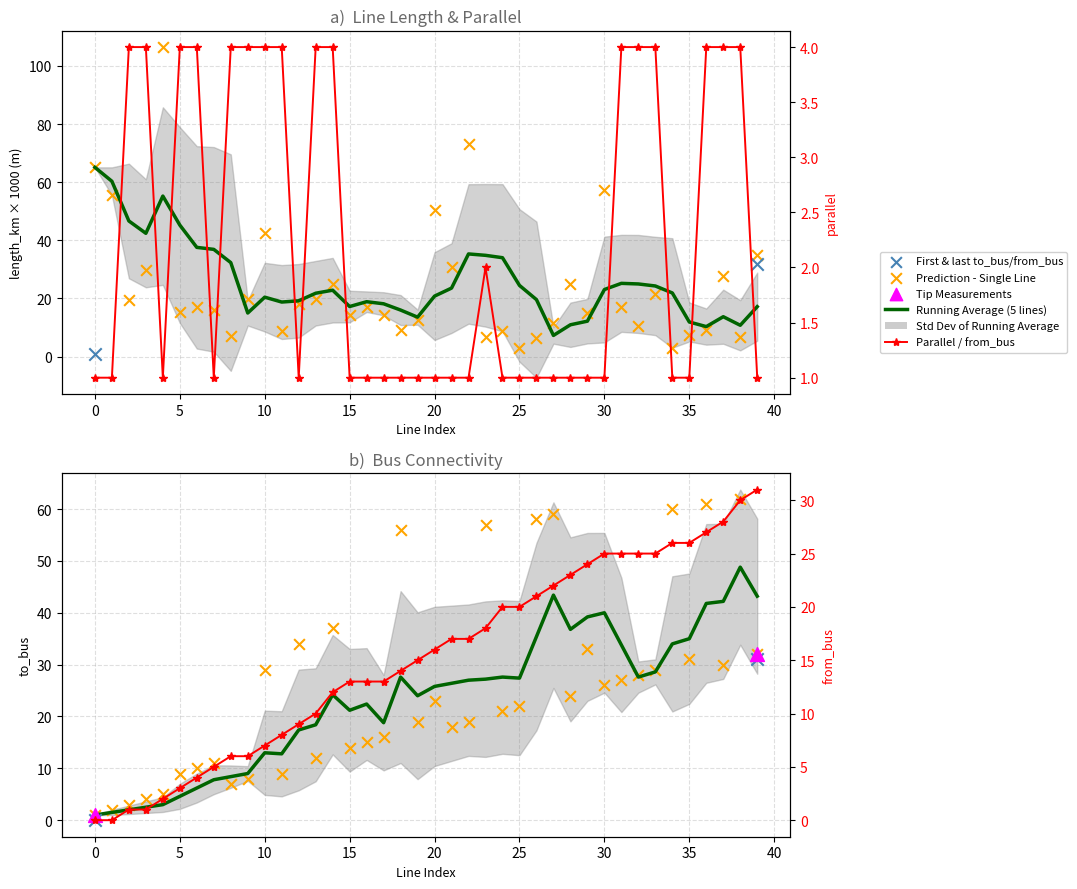

Is the value of from_bus at 37 greater than the value of length_km at 8?

Yes